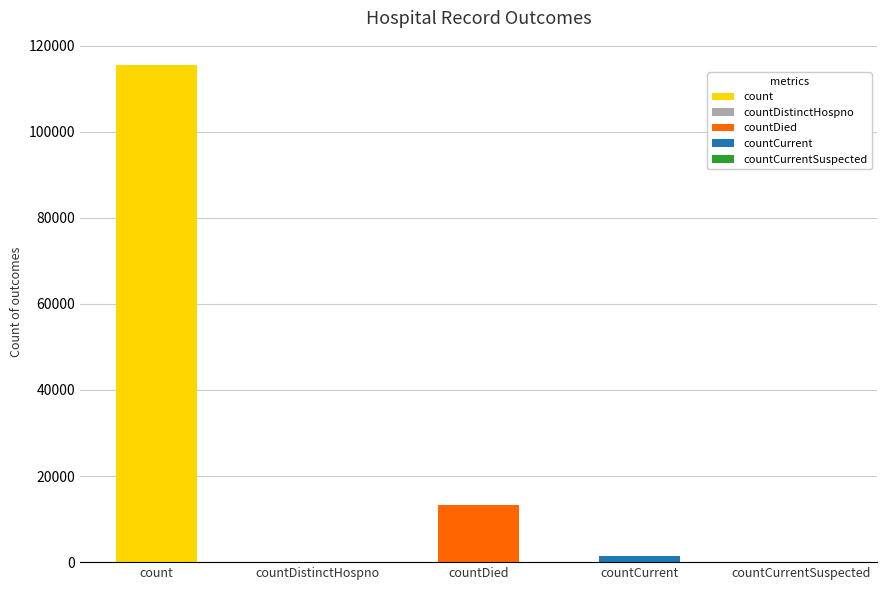

Rank the categories by value from highest to lowest.

count, countDied, countCurrent, countDistinctHospno, countCurrentSuspected